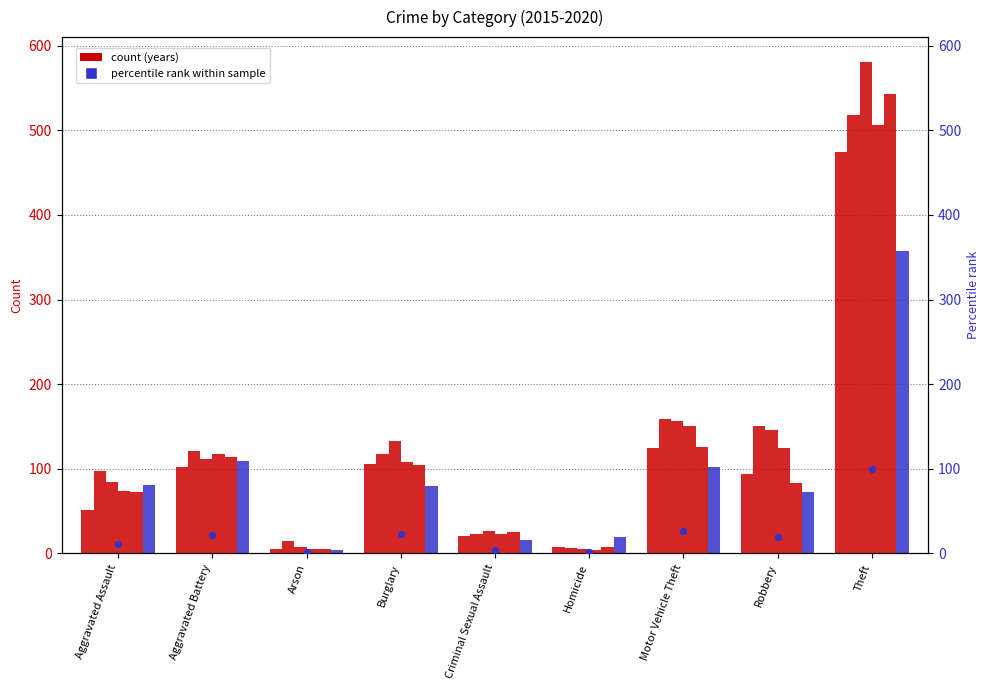

What is the change in value from Arson to Homicide?

+0.6